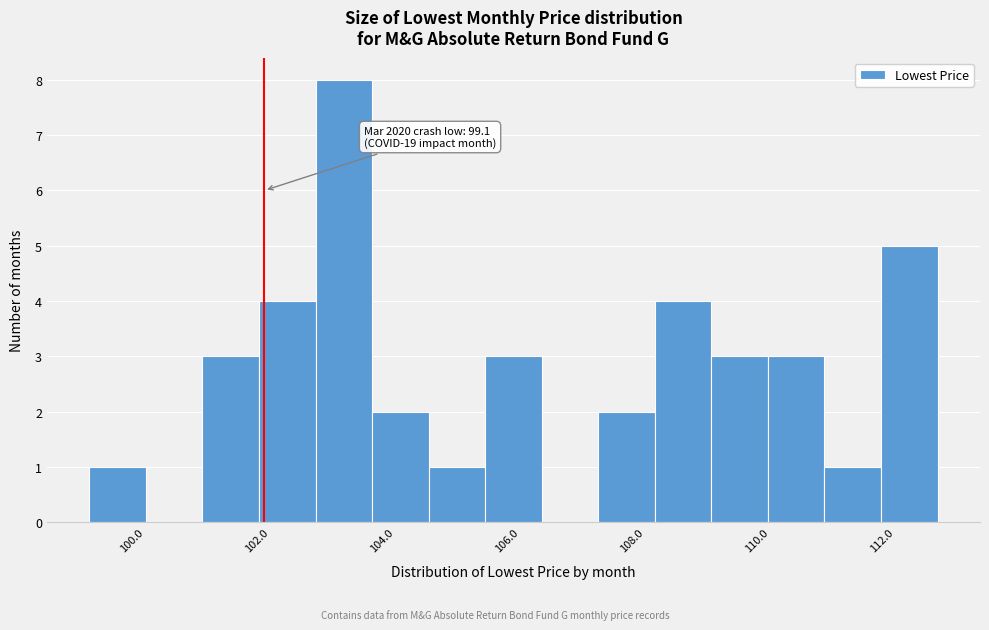

Which range on the x-axis has the tallest bar?

102.8 to 103.6